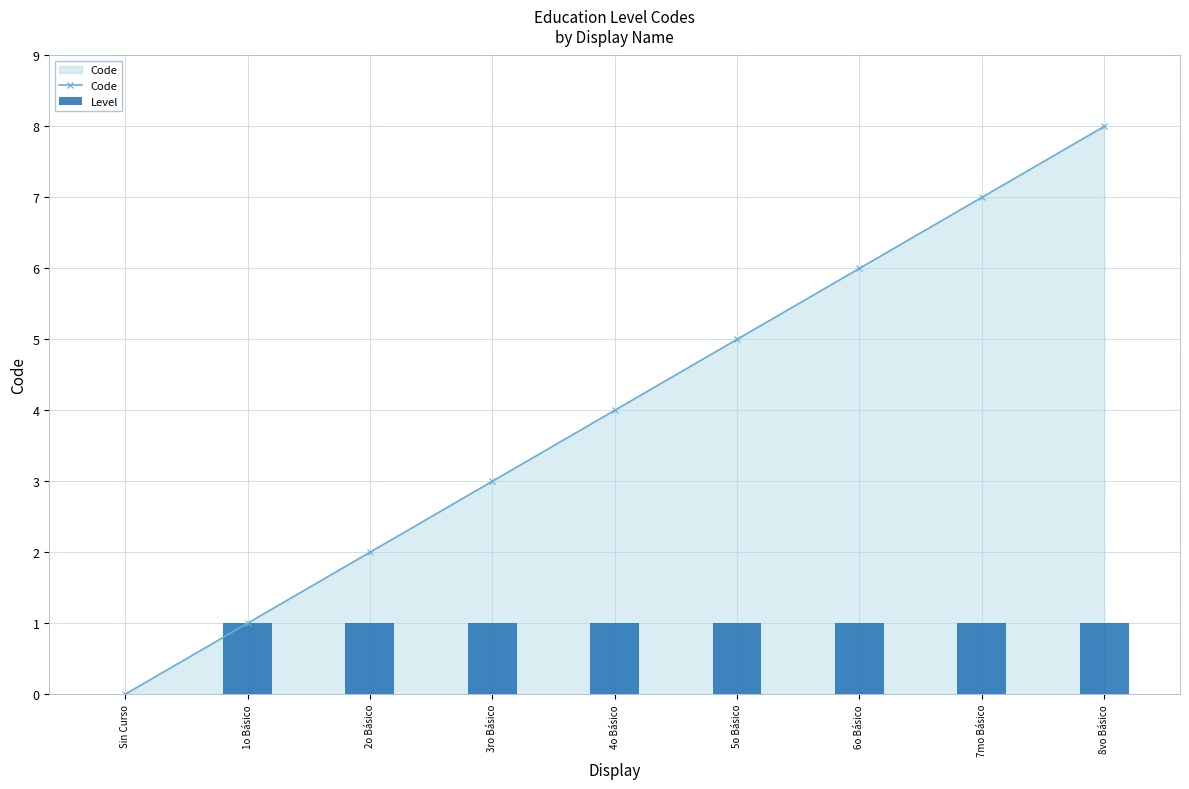

The value of Code at 1o Básico is 2. True or false?

False